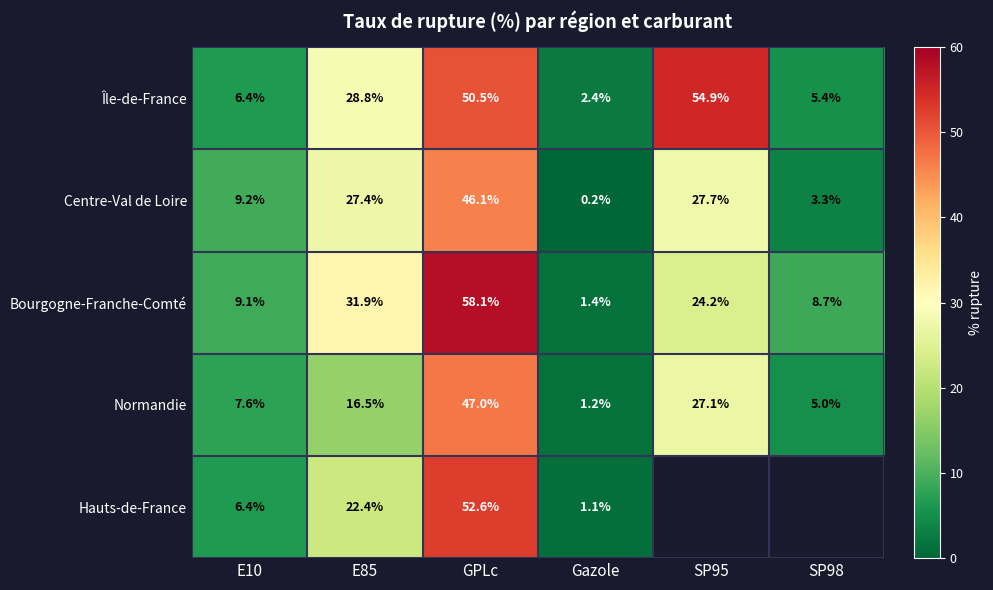

List the labels in order of Bourgogne-Franche-Comté value, smallest first.

Gazole, SP98, E10, SP95, E85, GPLc